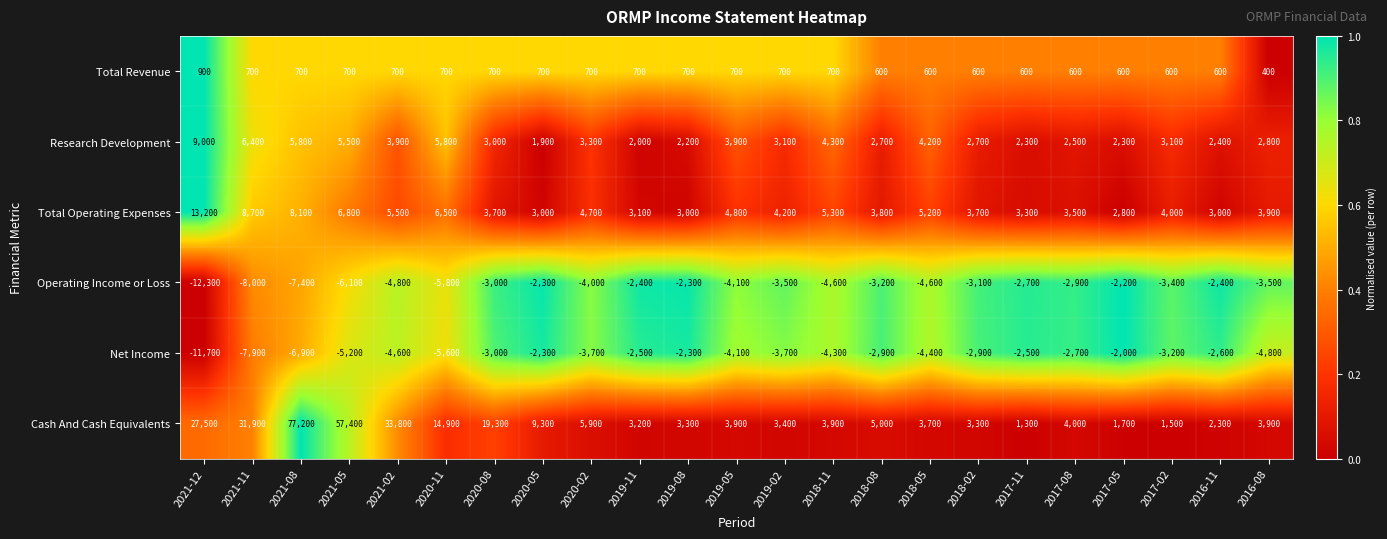

The Total Operating Expenses series shows 5200 at 2018-05. True or false?

True